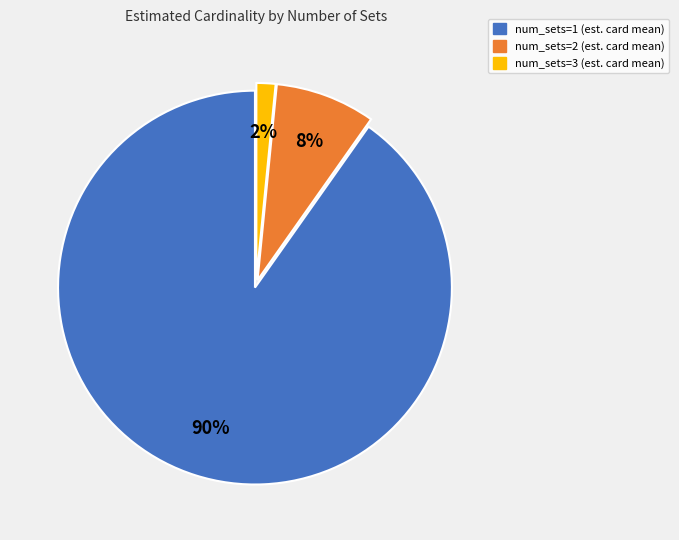

Does any single category account for the majority?

Yes